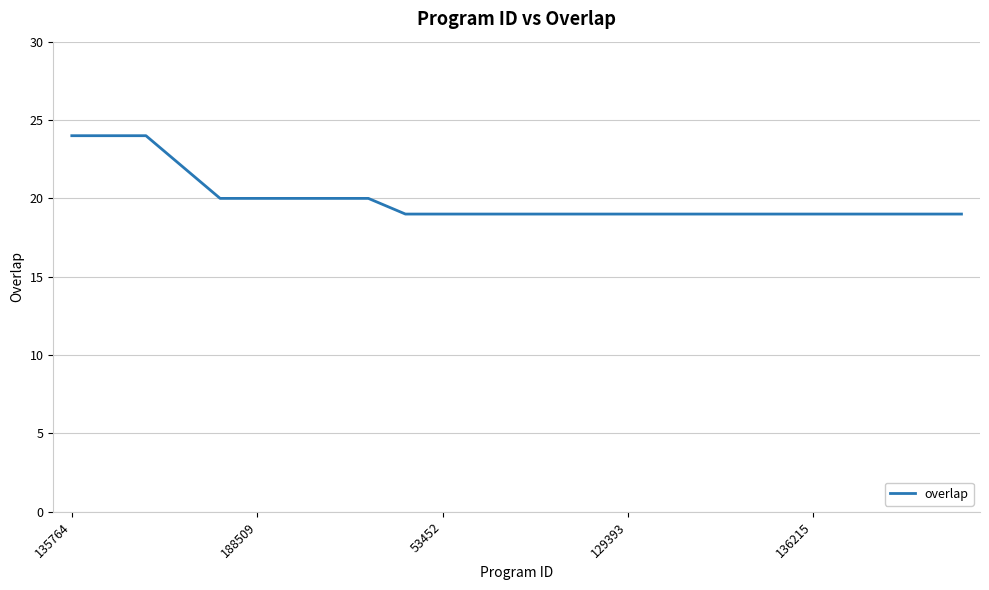

How many lines are shown in the chart?

1